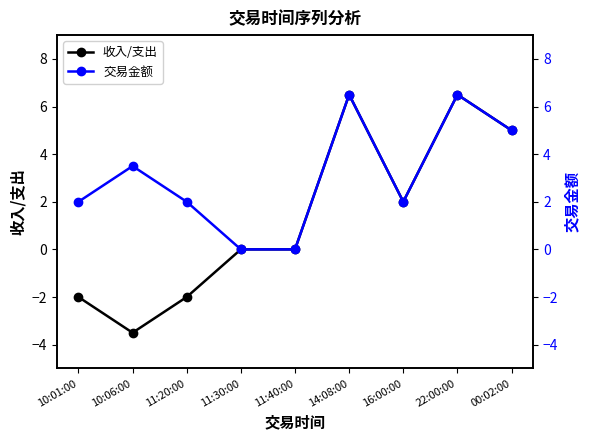

Reading left to right, list all the values displayed in this chart.

收入/支出: -2.0	-3.5	-2.0	0.0	0.0	6.5	2.0	6.5	5.0
交易金额: 2.0	3.5	2.0	0.0	0.0	6.5	2.0	6.5	5.0